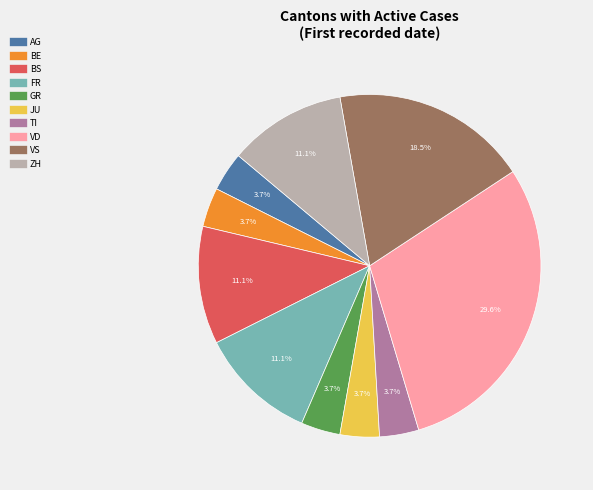

How many slices are in this pie chart?

10